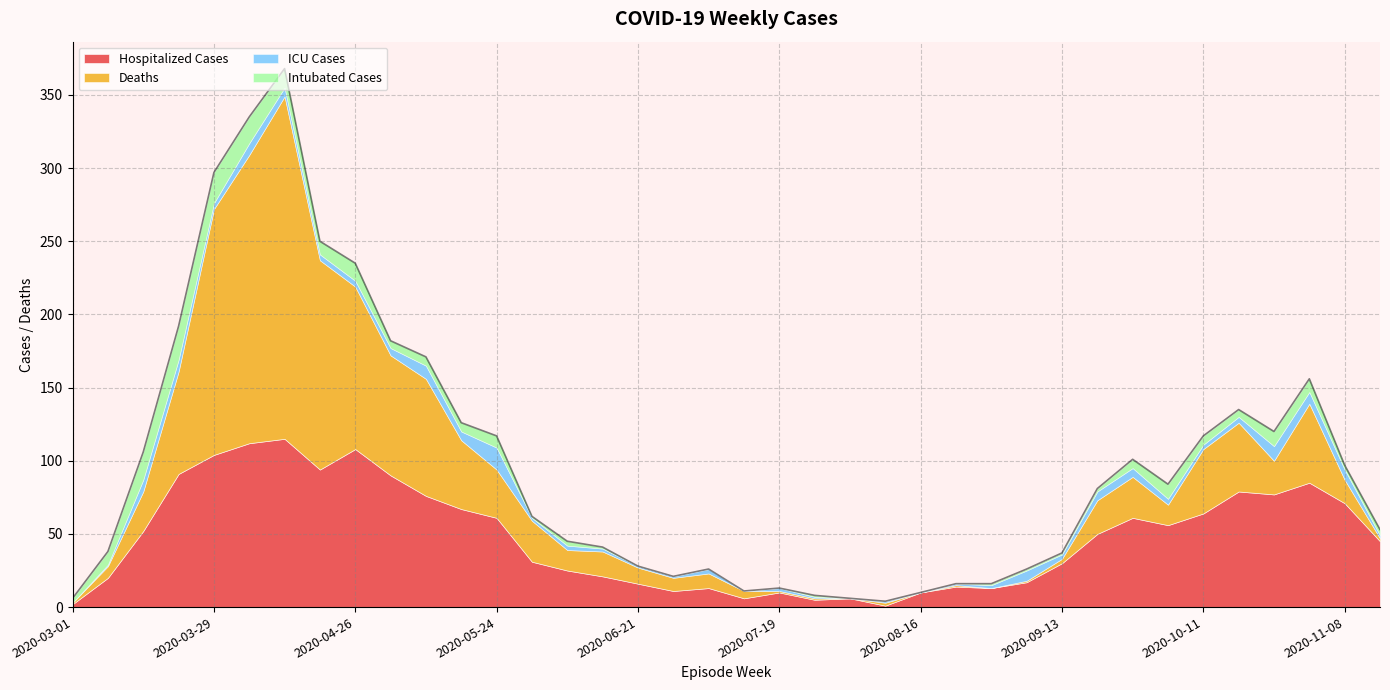

The Intubated Cases series shows 6 at 2020-03-29. True or false?

False